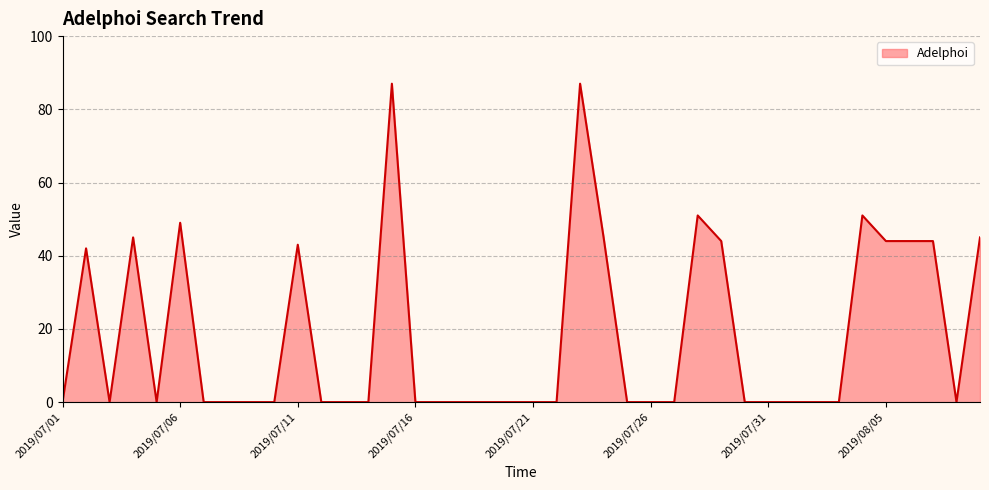

What is the sum of all values?

721